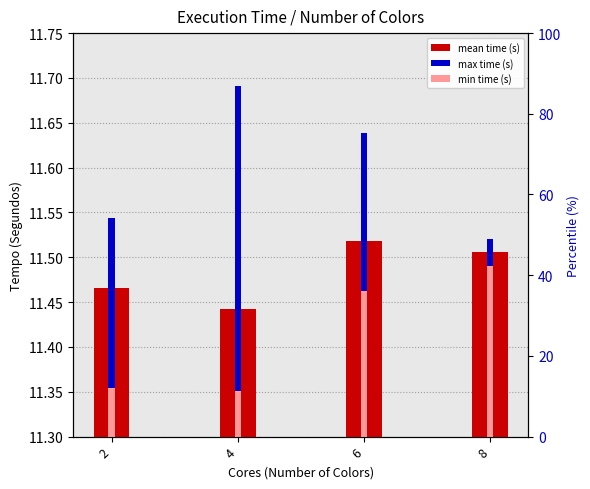

Where is min time (s) nearest to the value 11?

4